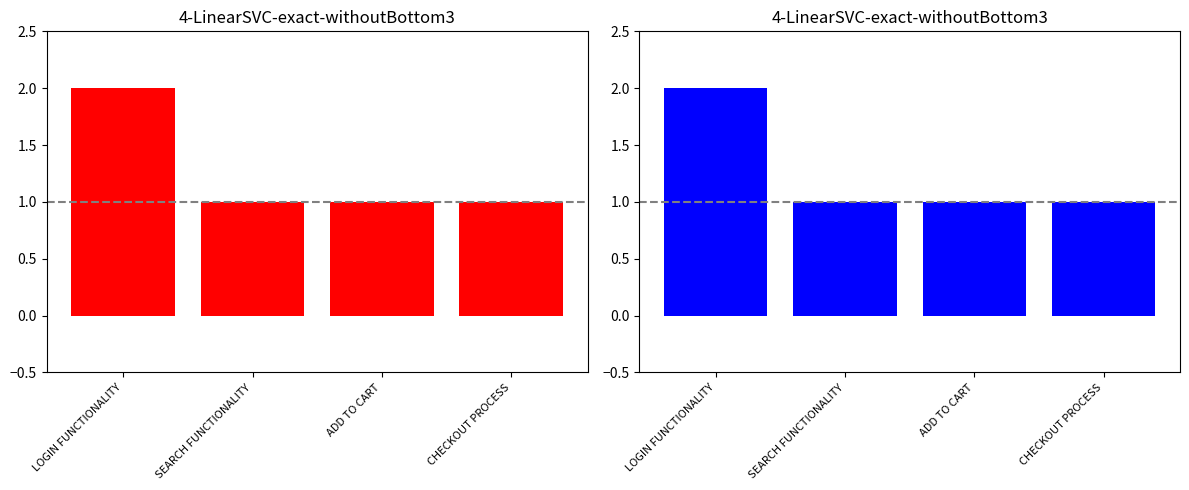

Are the bars grouped side by side (vs. stacked)?

No